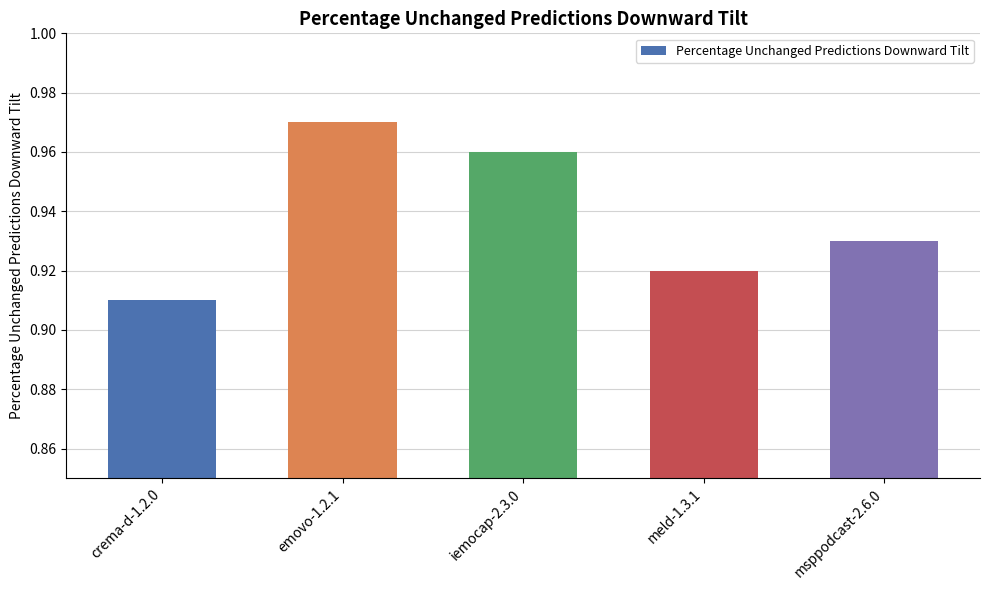

List the labels in order of value, largest first.

emovo-1.2.1, iemocap-2.3.0, msppodcast-2.6.0, meld-1.3.1, crema-d-1.2.0